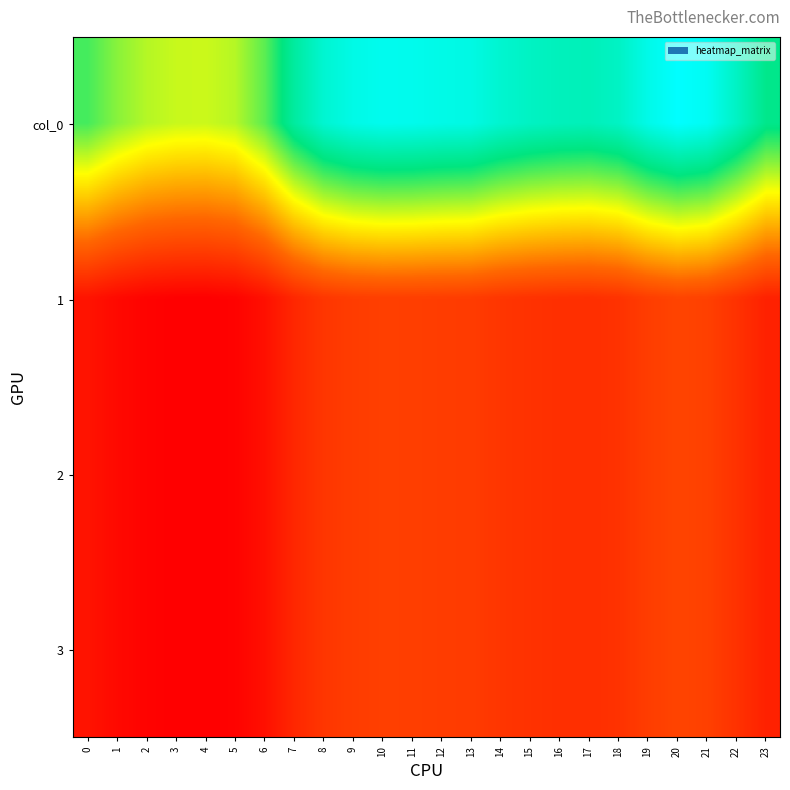

At which category is the sum across all series the highest?

20